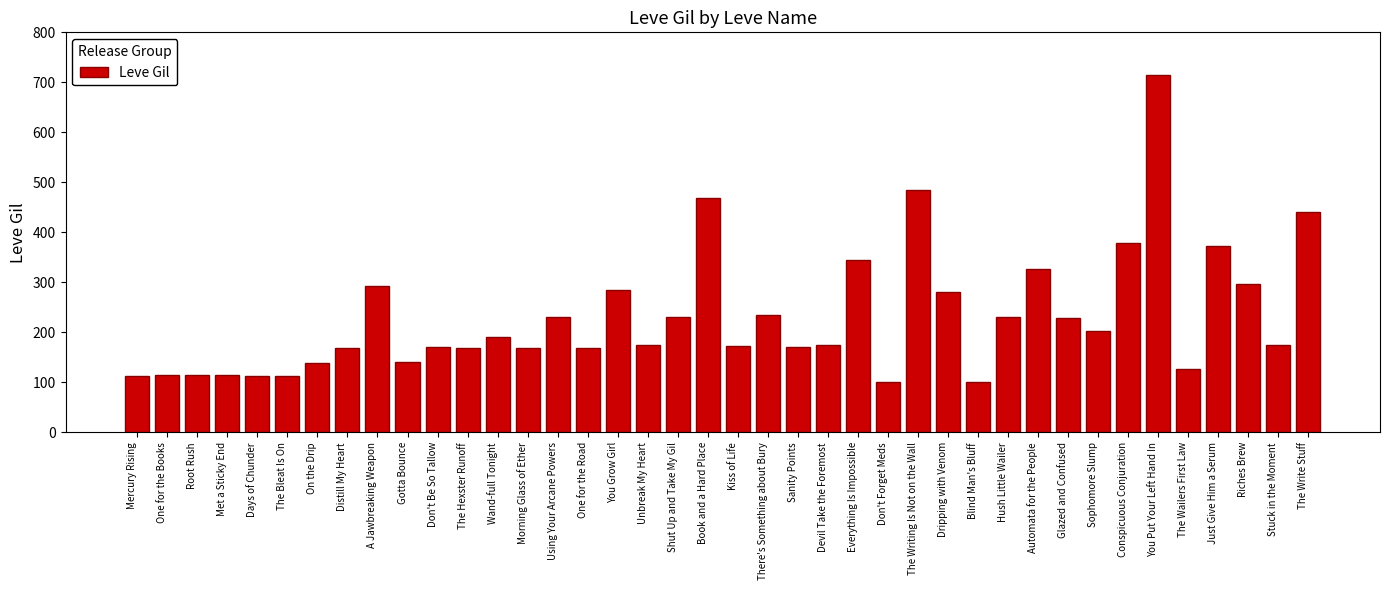

Which category has the highest value across all series?

You Put Your Left Hand In